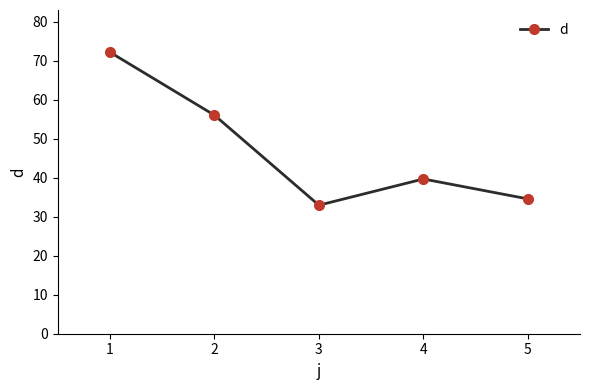

True or false: the data shows 34.6 at 5.

True